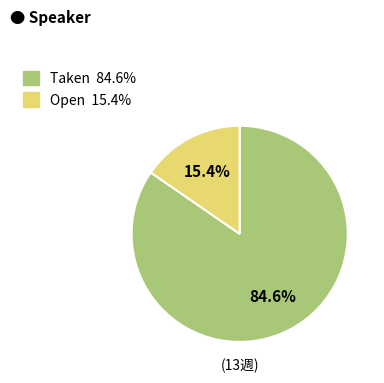

What percentage is the Open slice, to the nearest percent?

15%